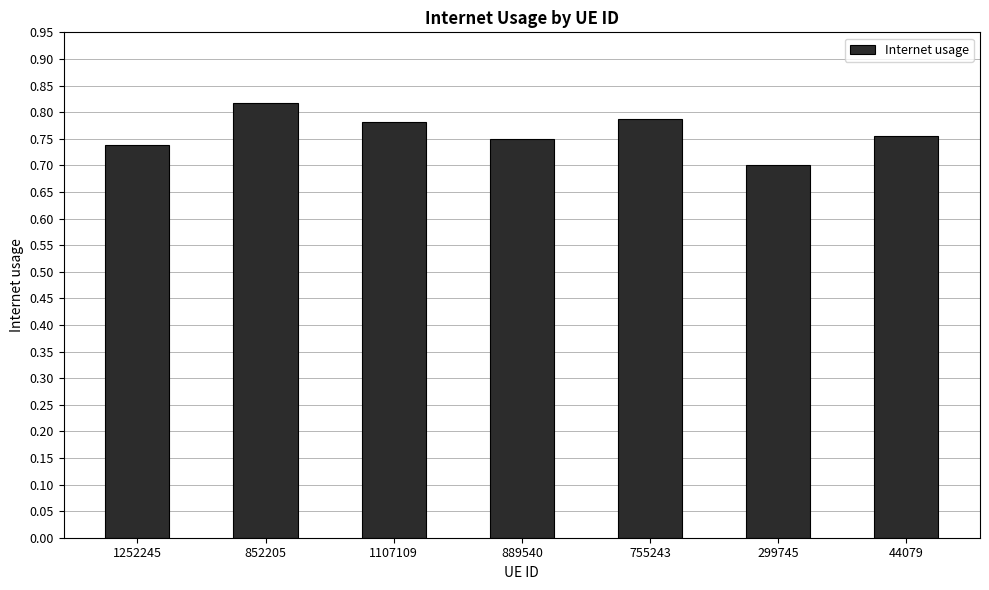

Which has a higher value, 299745 or 889540?

889540